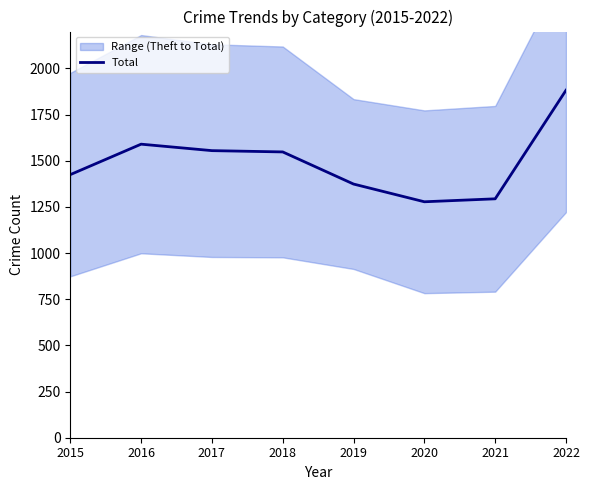

Rank the categories by value from lowest to highest.

2020, 2021, 2019, 2015, 2018, 2017, 2016, 2022